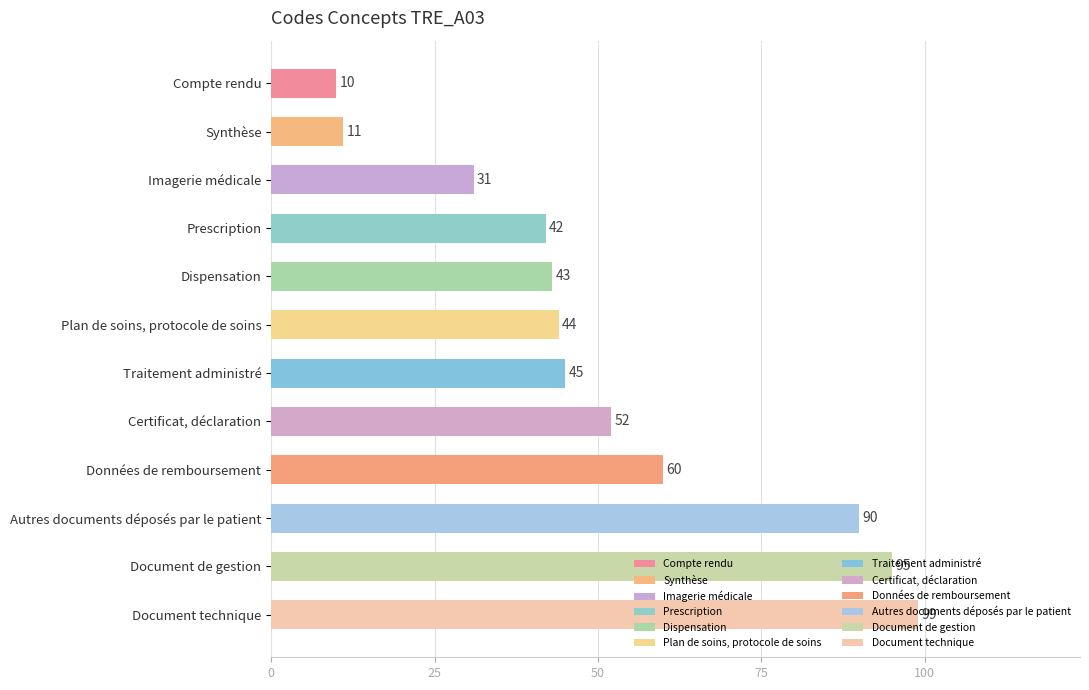

At which label is the value closest to 54?

Certificat, déclaration